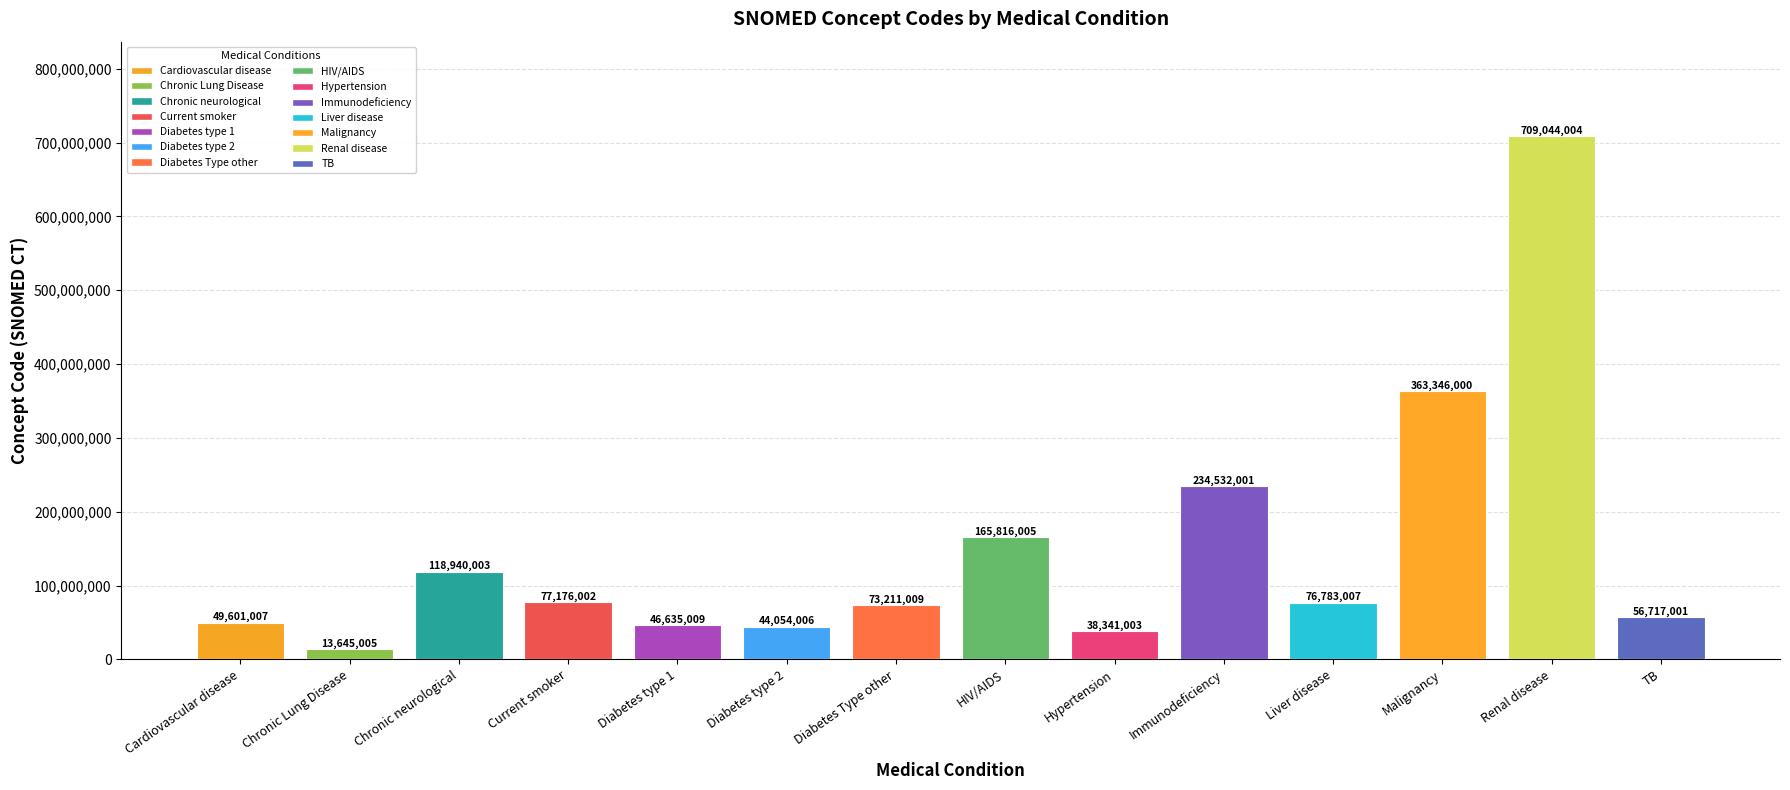

Rank the categories by value from highest to lowest.

Renal disease, Malignancy, Immunodeficiency, HIV/AIDS, Chronic neurological, Current smoker, Liver disease, Diabetes Type other, TB, Cardiovascular disease, Diabetes type 1, Diabetes type 2, Hypertension, Chronic Lung Disease